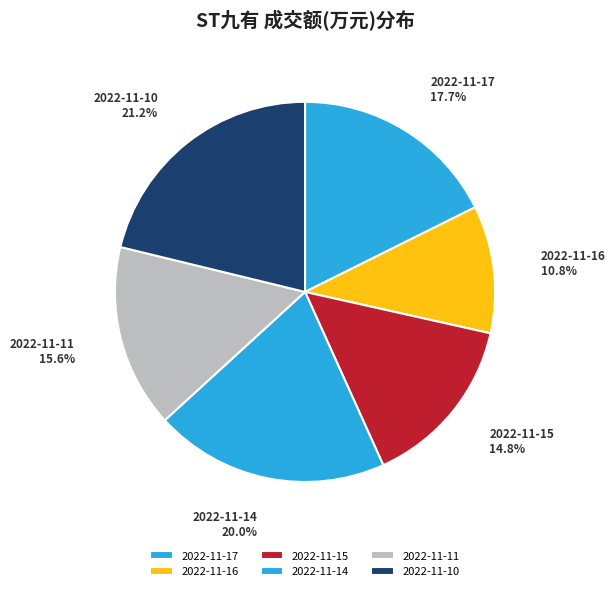

Which slice is the largest?

2022-11-10